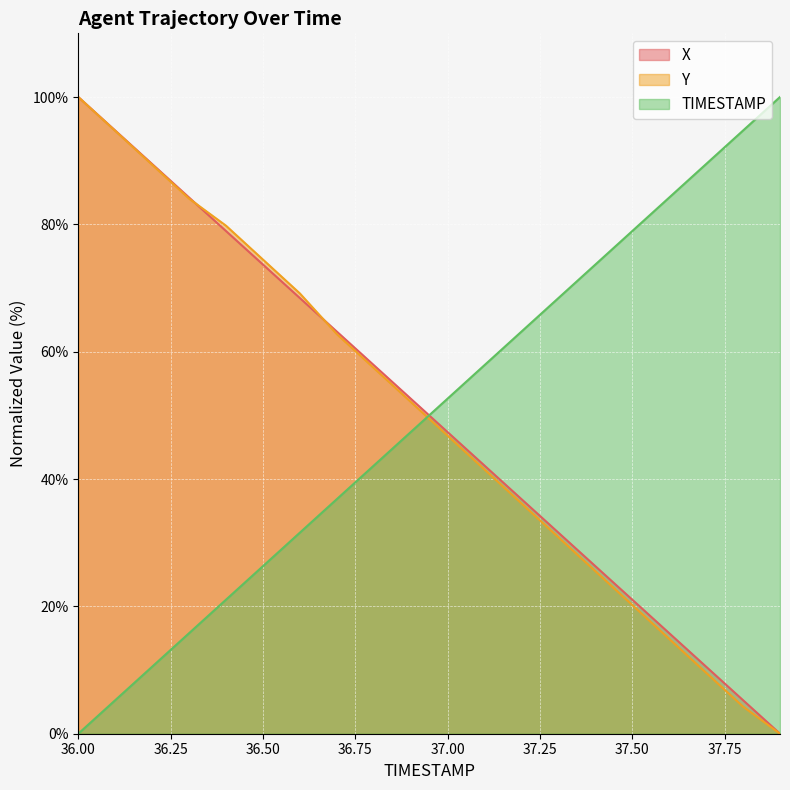

How many categories are shown in the chart?

20